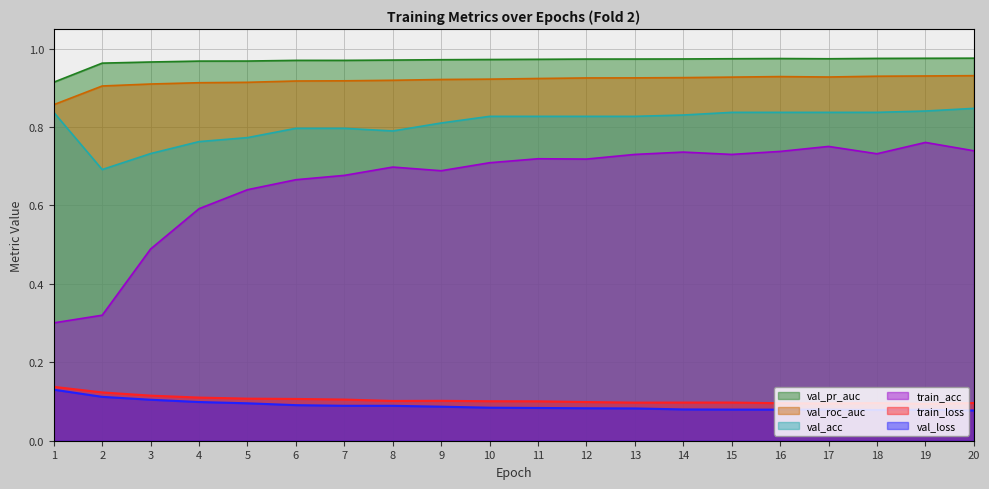

How many val_roc_auc values are between 0 and 1?

20